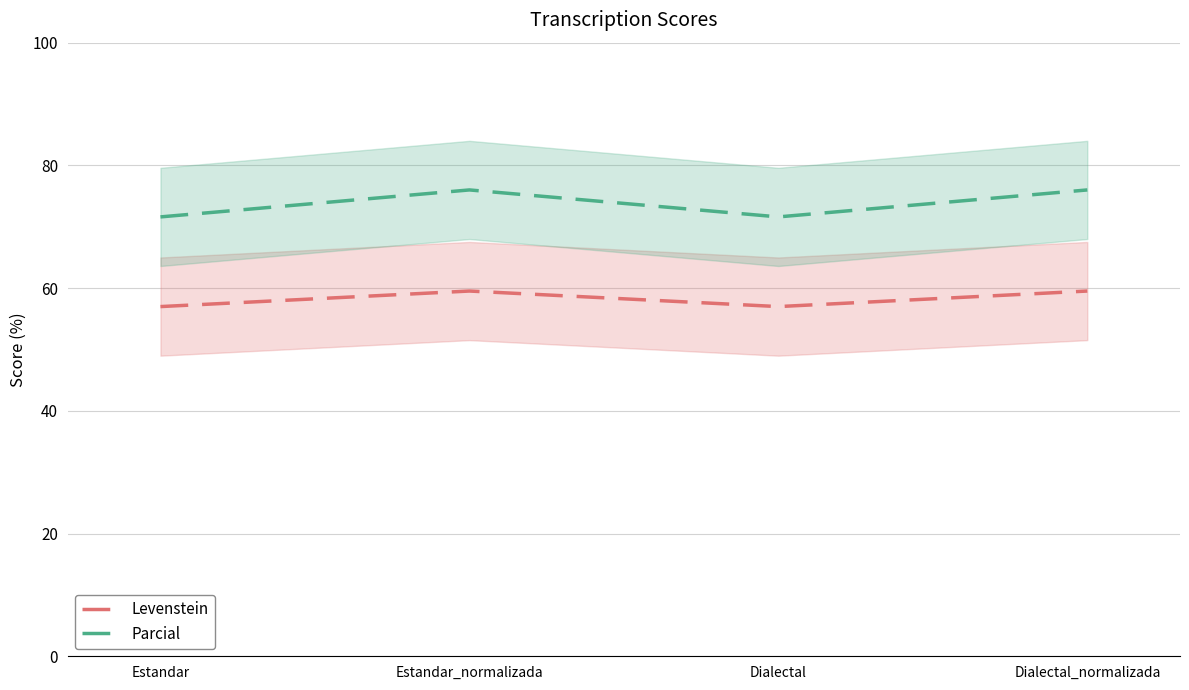

Where is the first local maximum for Levenstein?

Estandar_normalizada